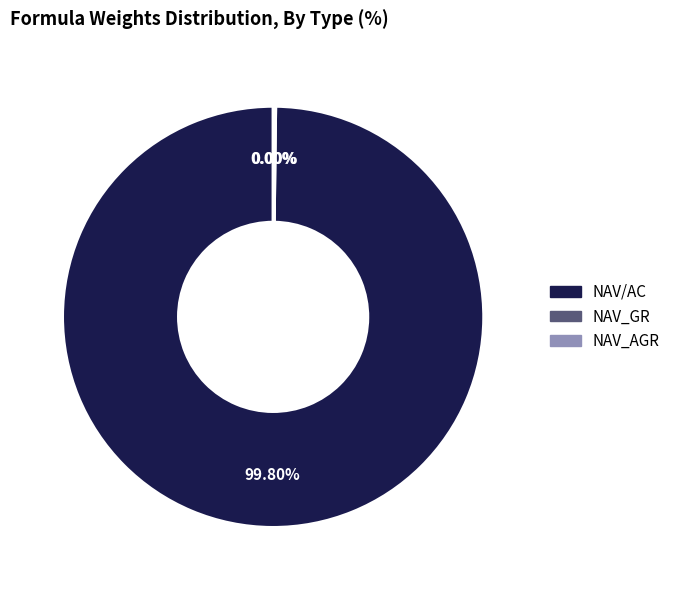

How many segments does this pie chart have?

3